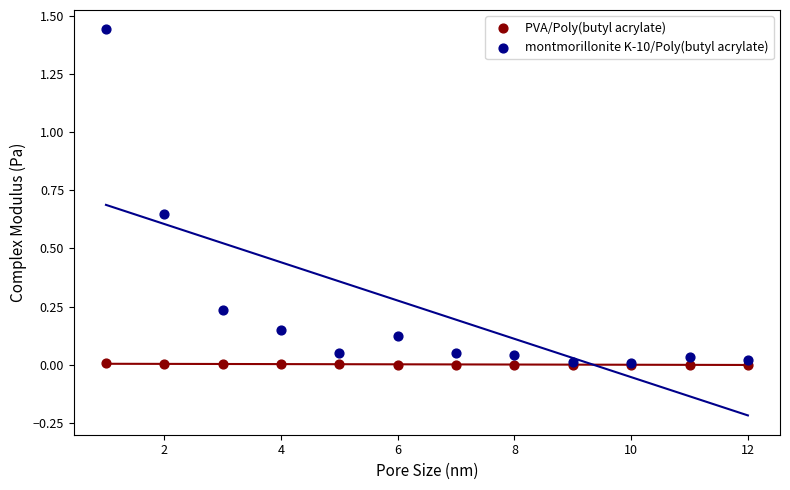

Which series has the widest spread of Y values?

montmorillonite K-10/Poly(butyl acrylate)